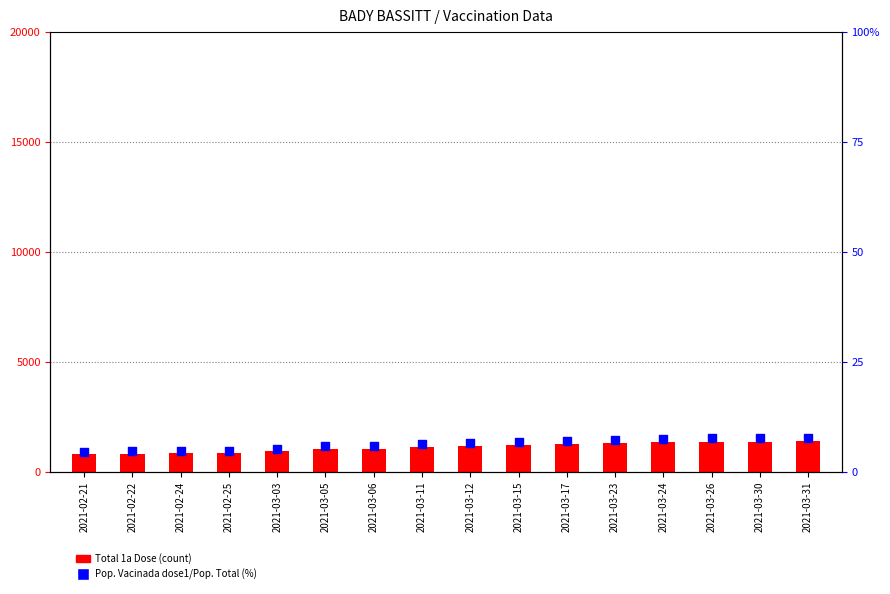

At which category is the sum across all series the highest?

2021-03-31